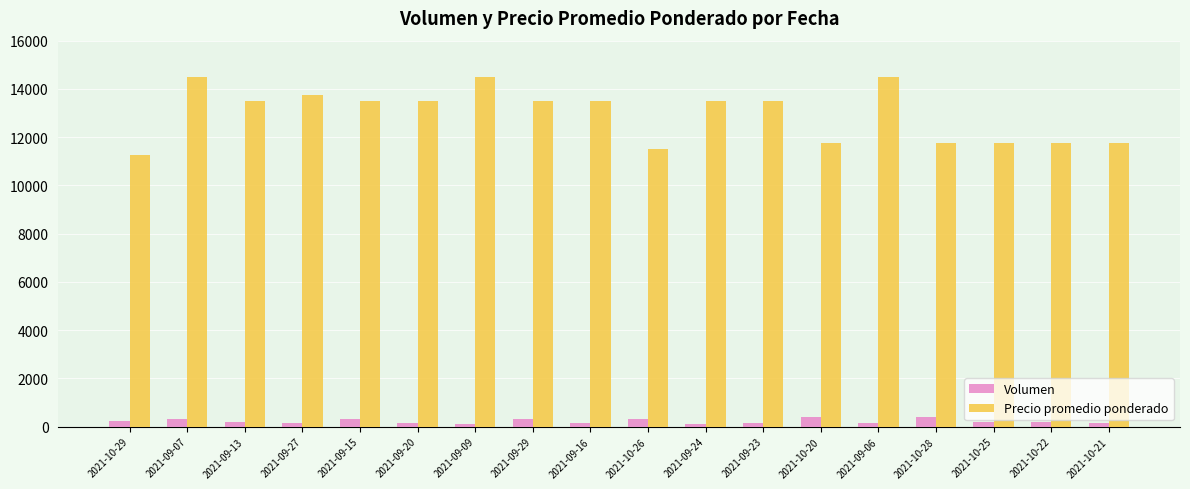

Rank the series at 2021-09-23 from lowest to highest value.

Volumen, Precio promedio ponderado